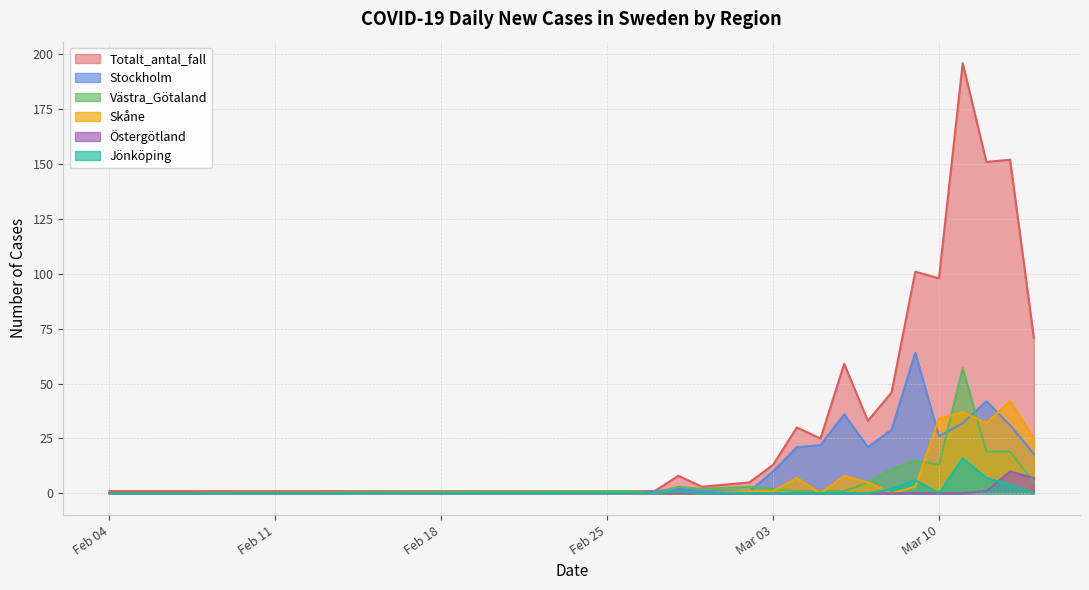

Reading left to right, what are all the values shown in this chart?

Totalt_antal_fall: 1	1	1	8	3	5	13	30	25	59	33	46	101	98	196	151	152	71
Stockholm: 0	0	1	2	1	1	10	21	22	36	21	29	64	26	32	42	31	18
Västra_Götaland: 0	1	0	3	2	3	2	1	1	1	5	11	15	13	57	19	19	5
Skåne: 0	0	0	0	0	1	1	7	0	8	5	0	3	34	37	32	42	25
Östergötland: 0	0	0	0	0	0	0	0	0	0	0	0	0	0	0	1	10	7
Jönköping: 0	0	0	1	0	0	0	0	0	0	0	2	6	0	16	7	4	0